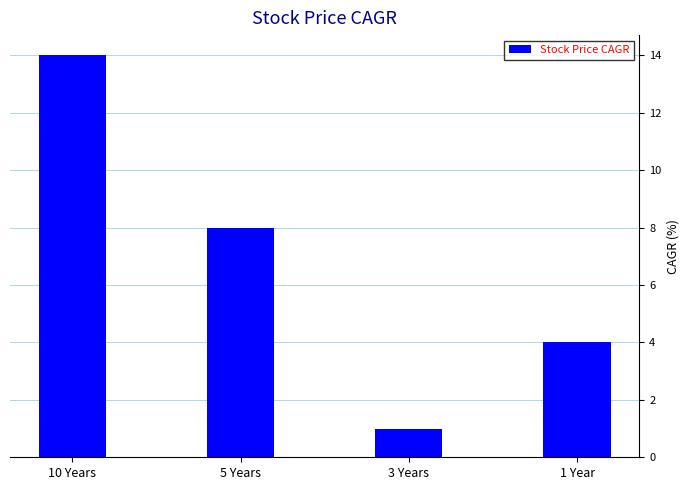

Reading left to right, what are all the values shown in this chart?

10 Years=14	5 Years=8	3 Years=1	1 Year=4